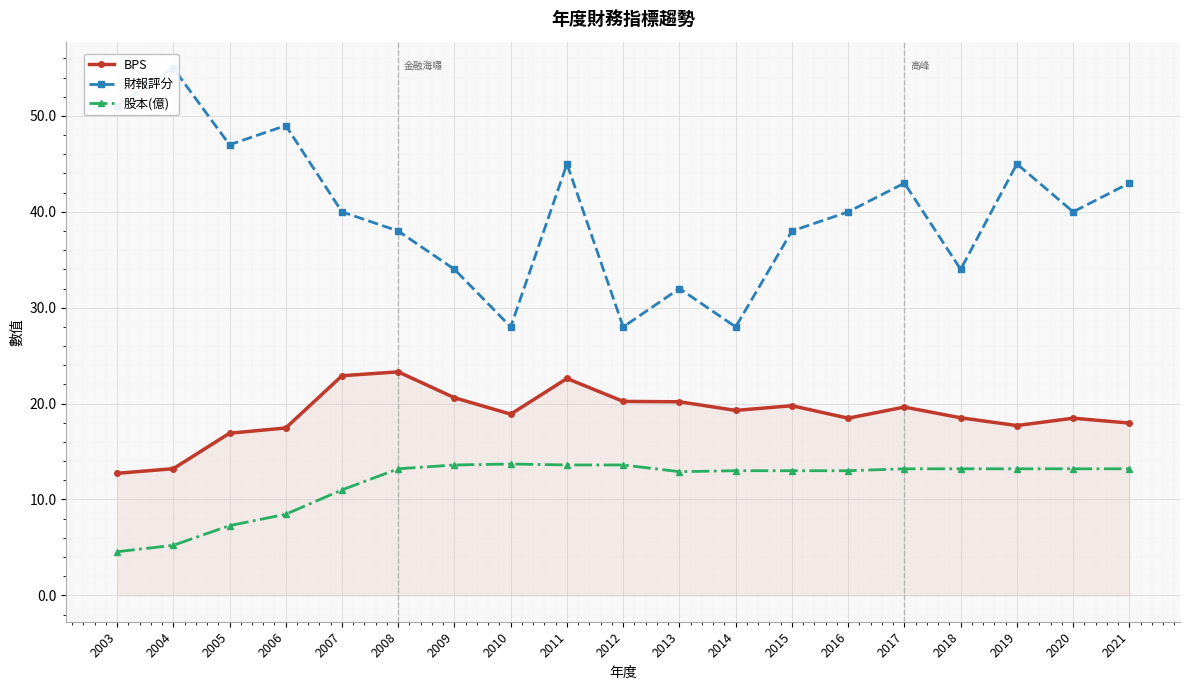

What are all the series names shown in the legend?

BPS, 財報評分, 股本(億)